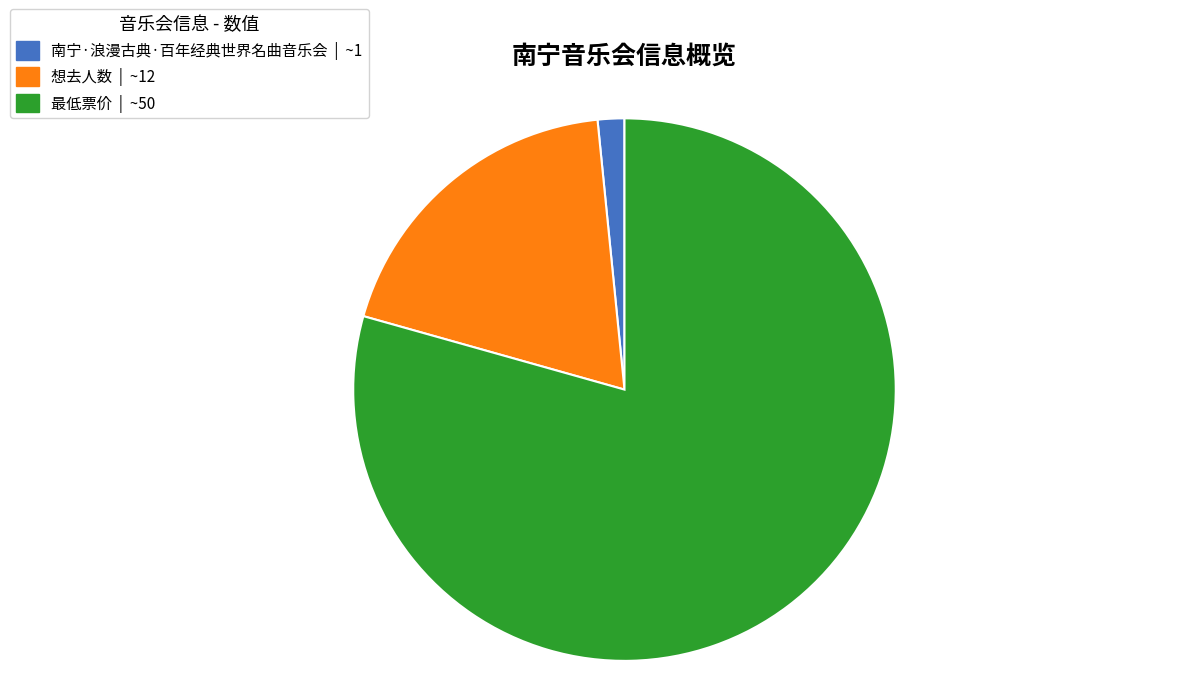

Between 最低票价 and 南宁·浪漫古典·百年经典世界名曲音乐会, which is larger?

最低票价